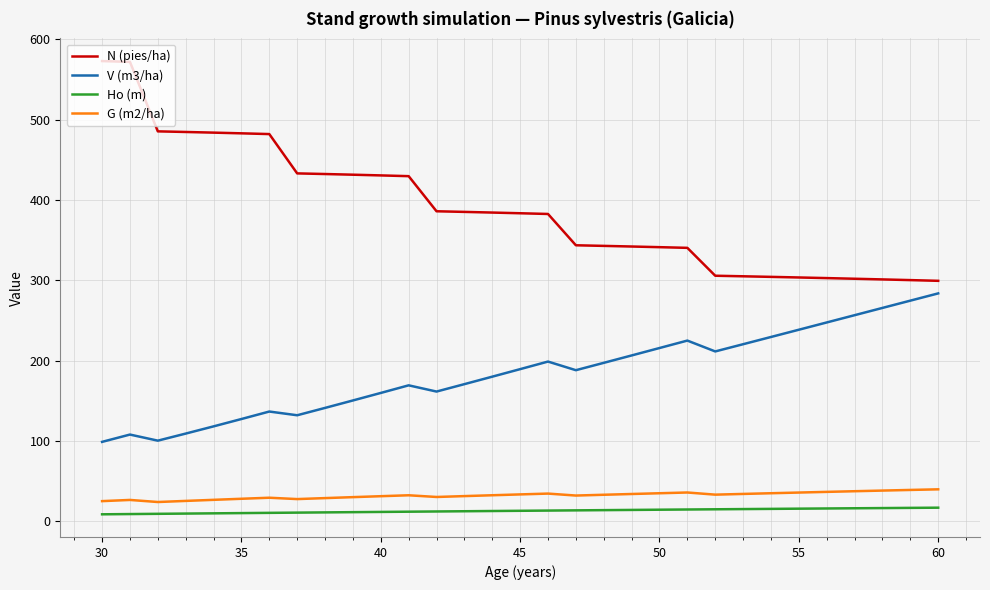

Which series has the largest range (max minus min)?

N (pies/ha)